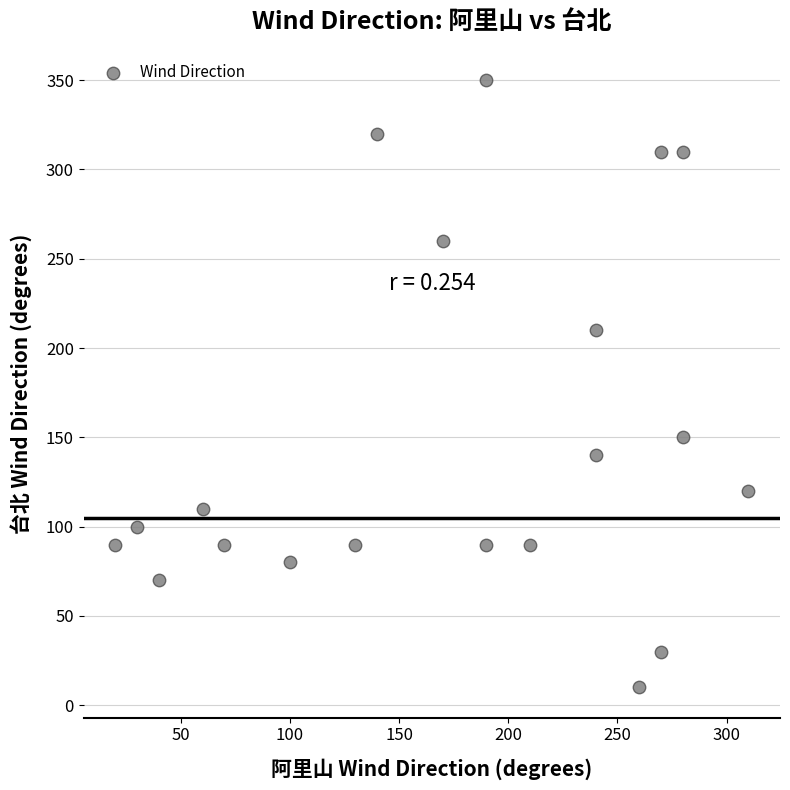

What is the range of X values (max minus min)?

290